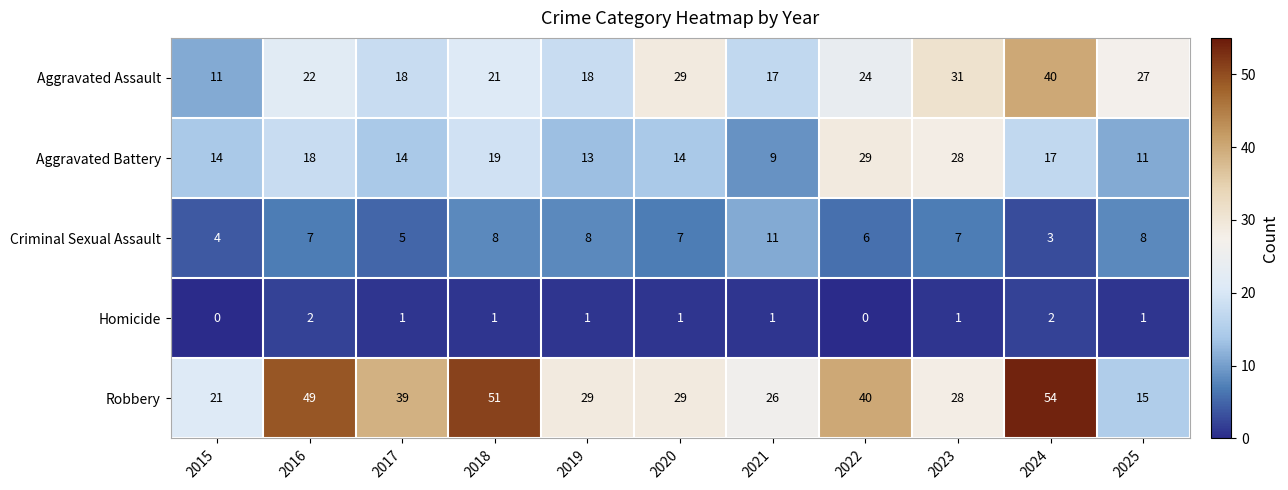

Rank the series by their average value, from lowest to highest.

Homicide, Criminal Sexual Assault, Aggravated Battery, Aggravated Assault, Robbery